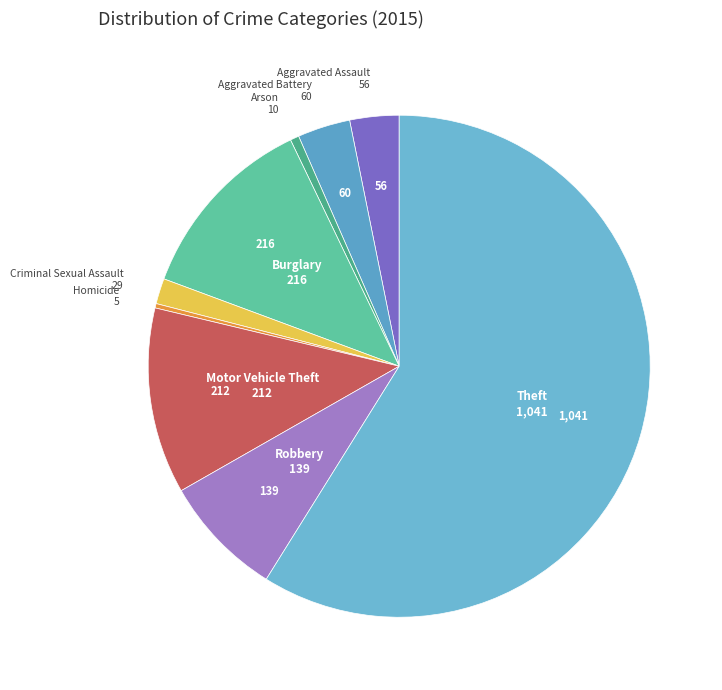

Between Aggravated Battery and Burglary, which is larger?

Burglary